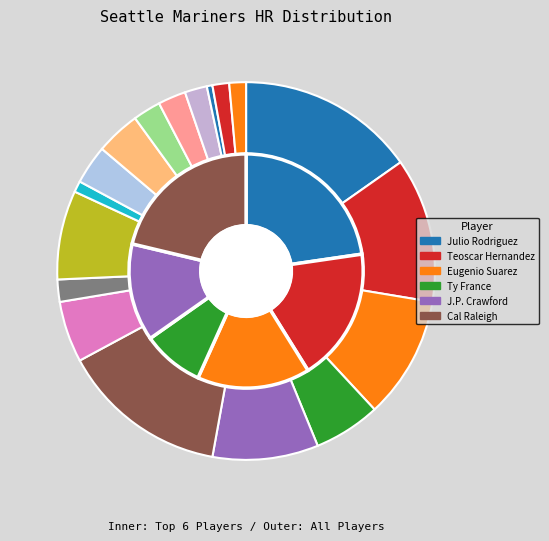

To the nearest percent, what is the difference between the Dominic Canzone and Taylor Trammell slice percentages?

1%